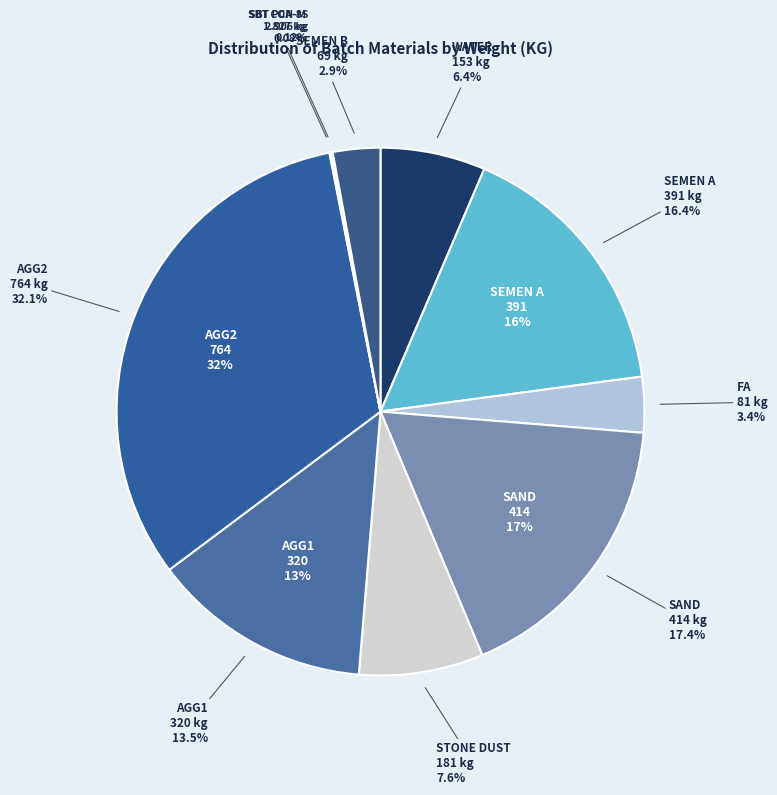

What is the change in value from AGG2 to SBT CON-M?

-762.2